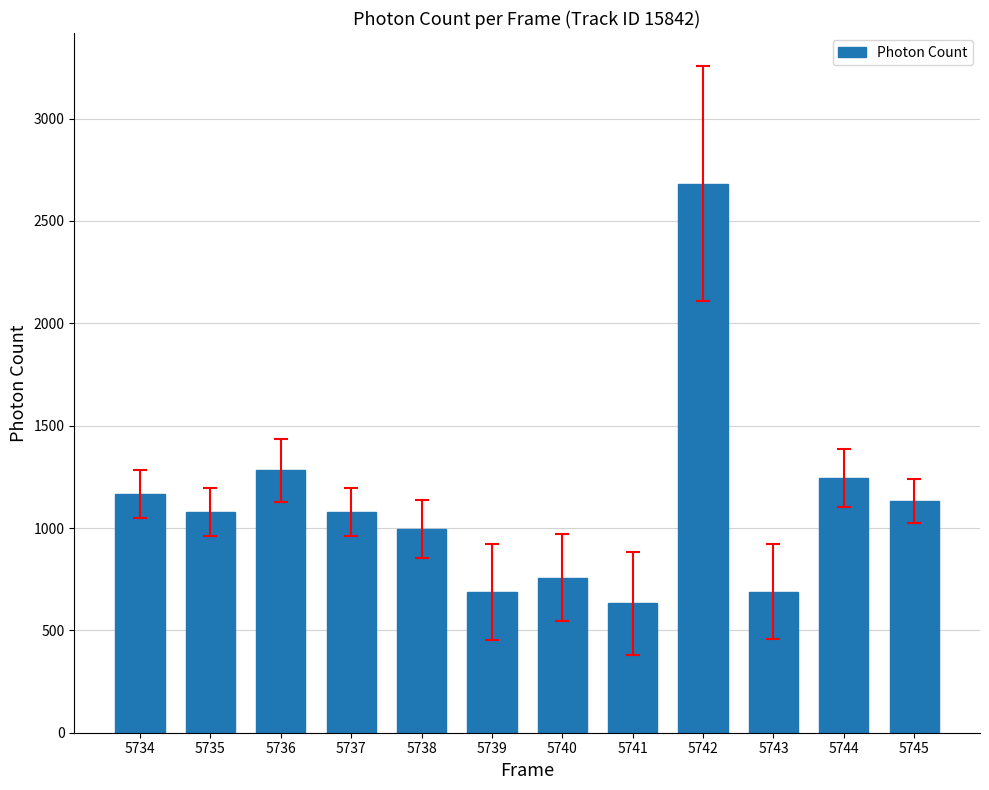

Where is the data nearest to the value 1656?

5736